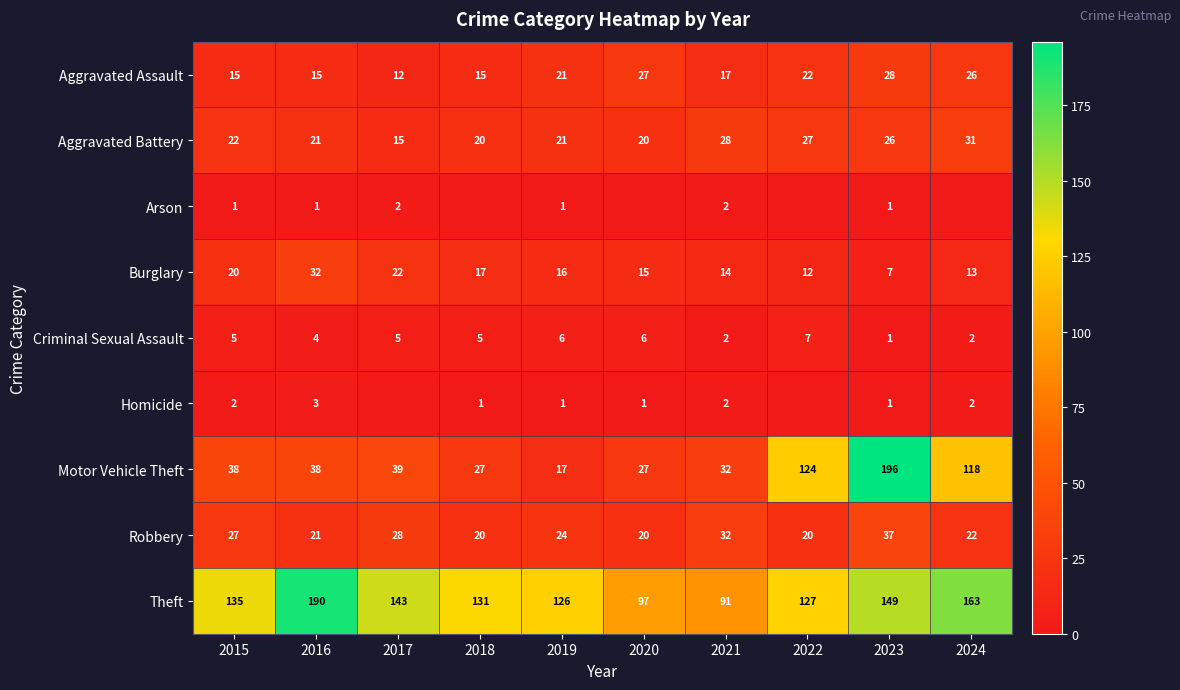

Count the number of categories in the chart.

10